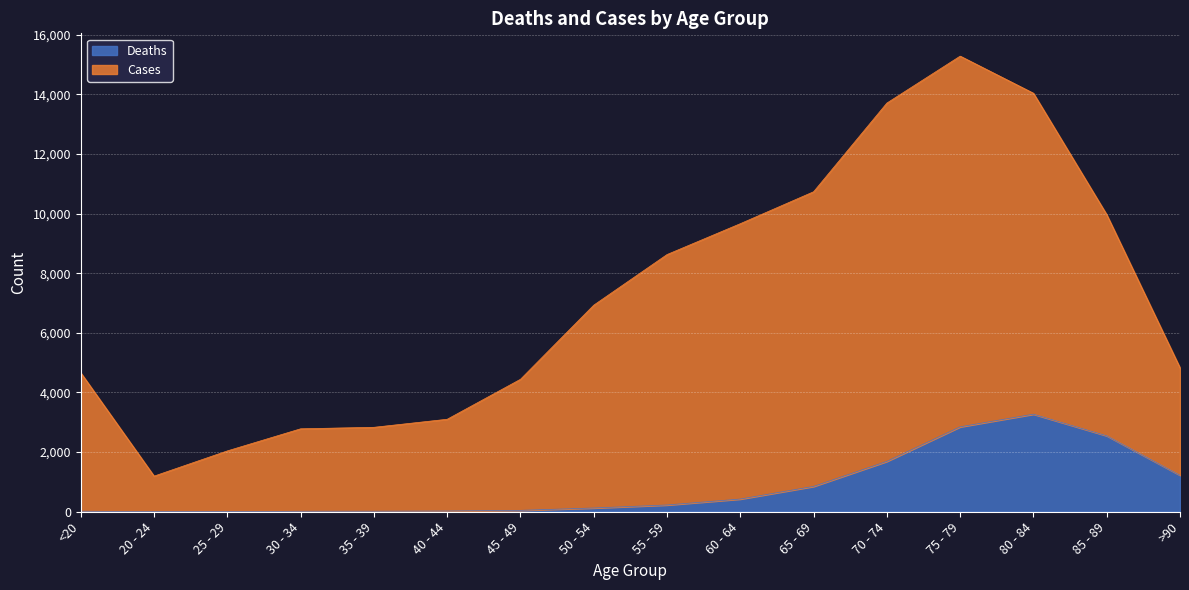

At which label is Deaths closest to 1638?

70 - 74